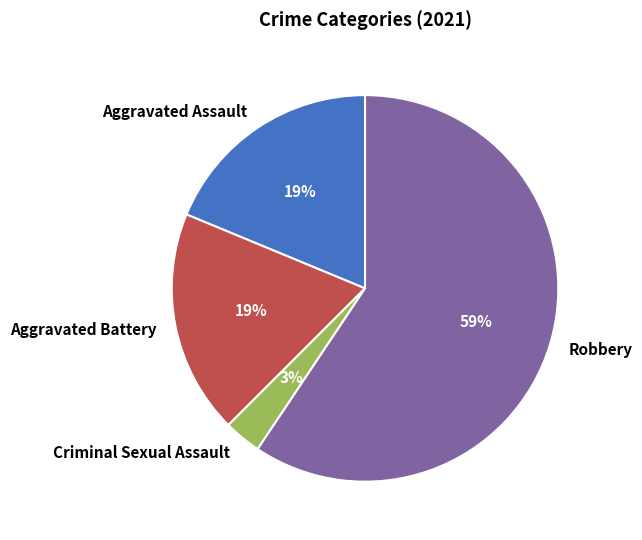

Which category has the biggest portion of the pie?

Robbery